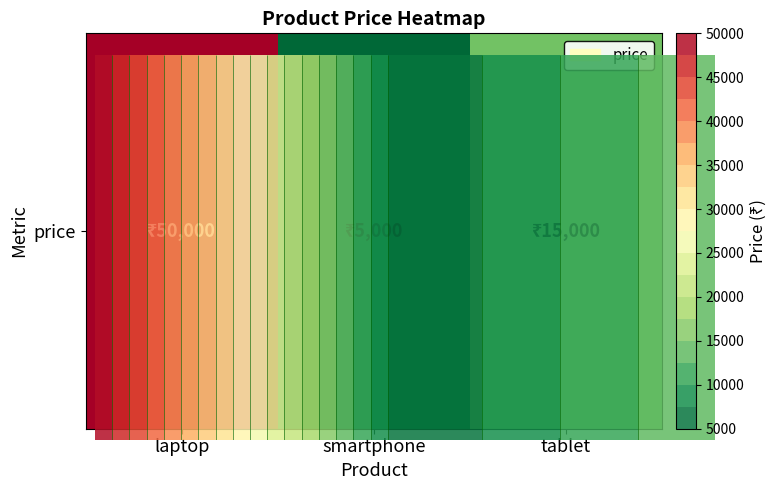

Where is the data nearest to the value 27500?

tablet